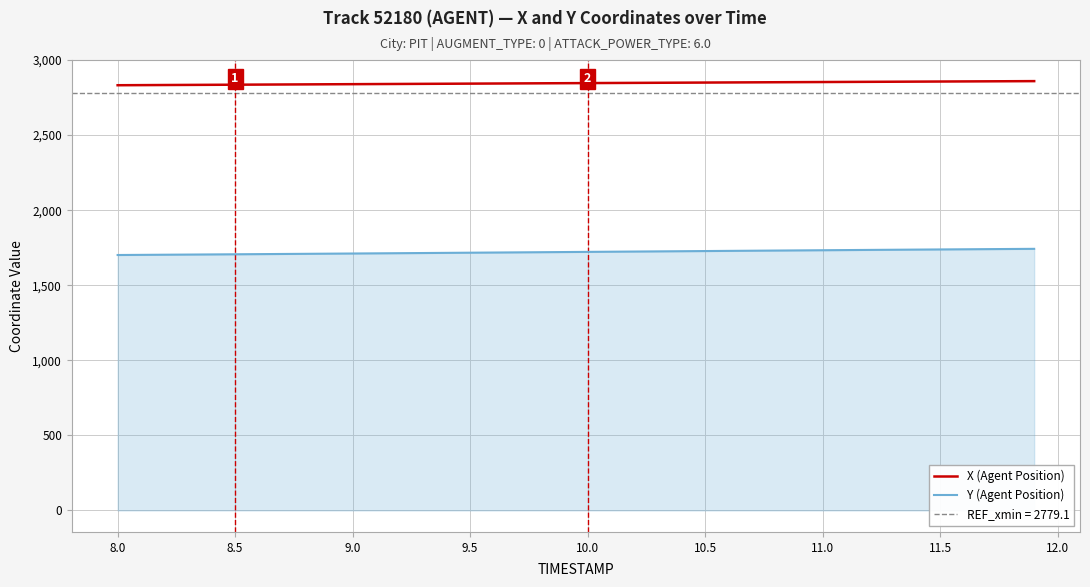

How many lines are shown in the chart?

2